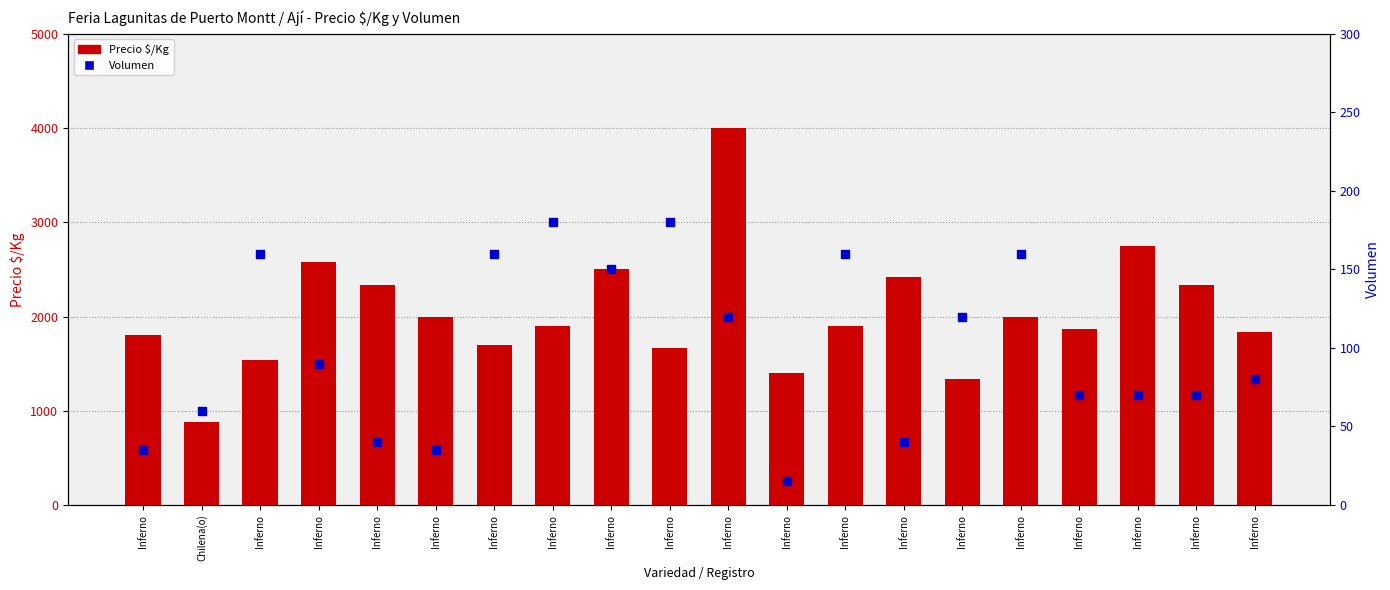

At which category is the sum across all series the highest?

Inferno